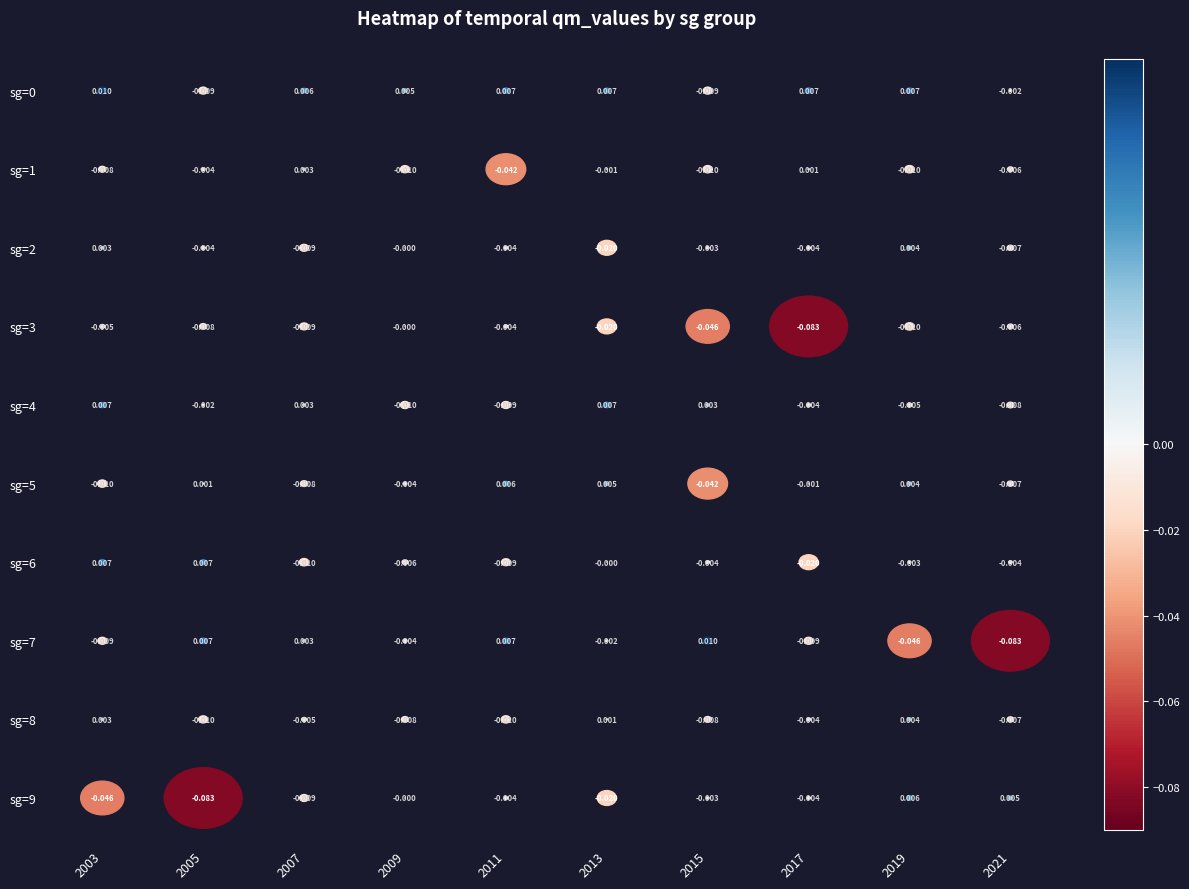

Between 6 and 8, which series saw the biggest shift?

7